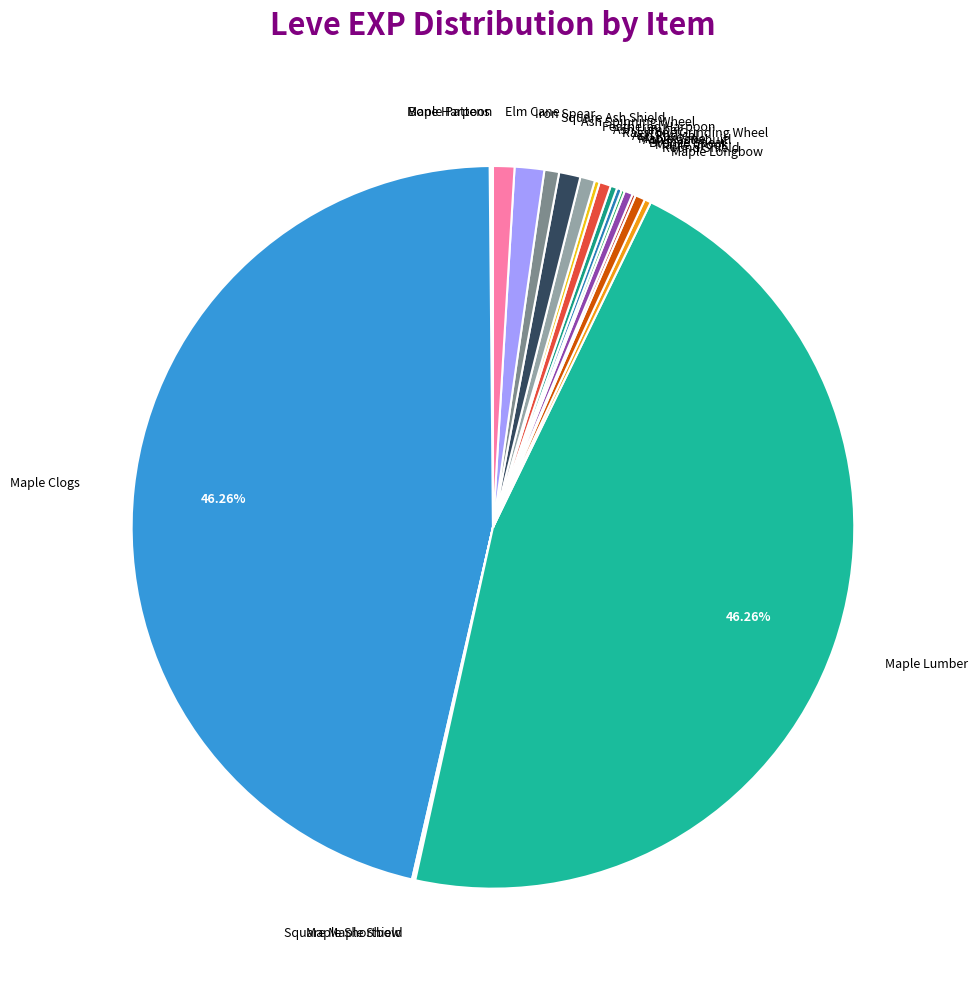

Is there a majority slice in this chart?

No